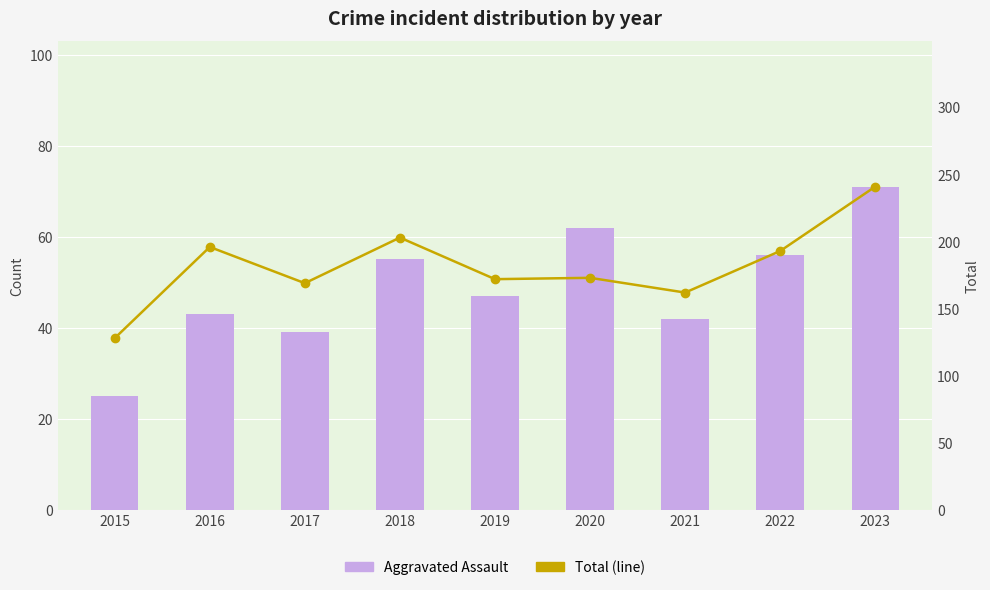

What is the lowest value of the Aggravated Assault series?

25